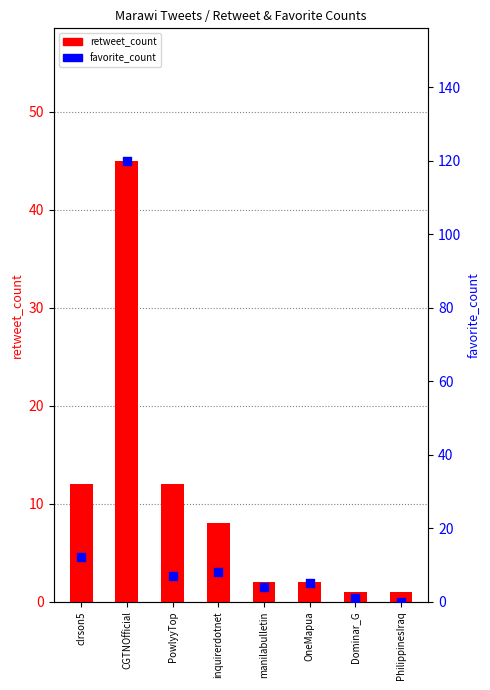

What is the total value across all series at clrson5?

24